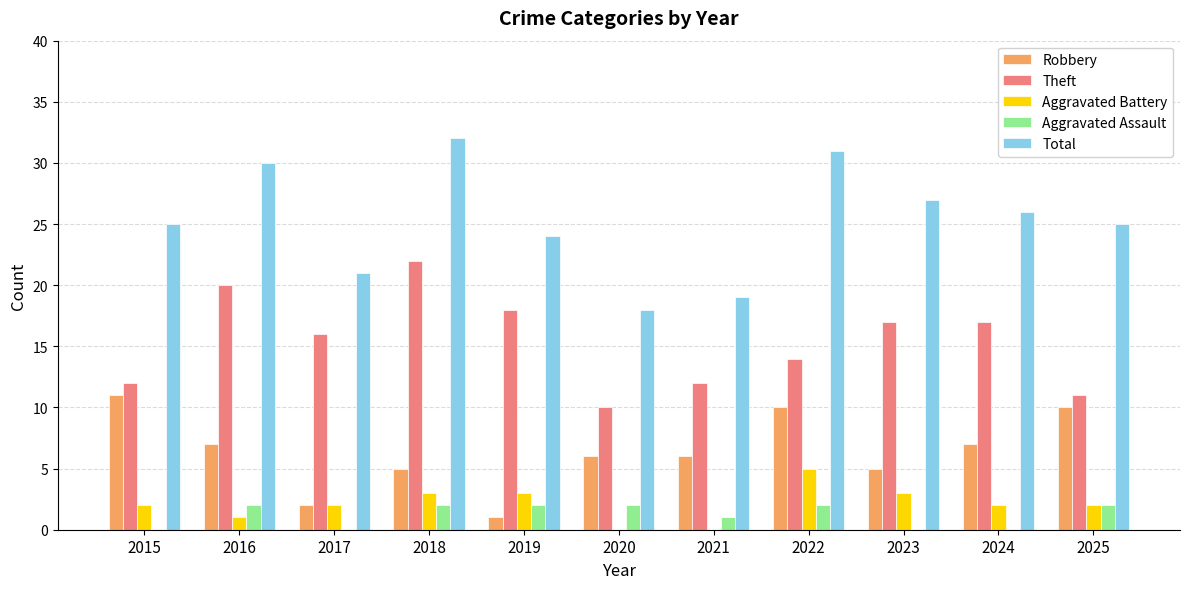

Reading right to left, what are all the values shown in this chart?

Robbery: 10	7	5	10	6	6	1	5	2	7	11
Theft: 11	17	17	14	12	10	18	22	16	20	12
Aggravated Battery: 2	2	3	5	0	0	3	3	2	1	2
Aggravated Assault: 2	0	0	2	1	2	2	2	0	2	0
Total: 25	26	27	31	19	18	24	32	21	30	25